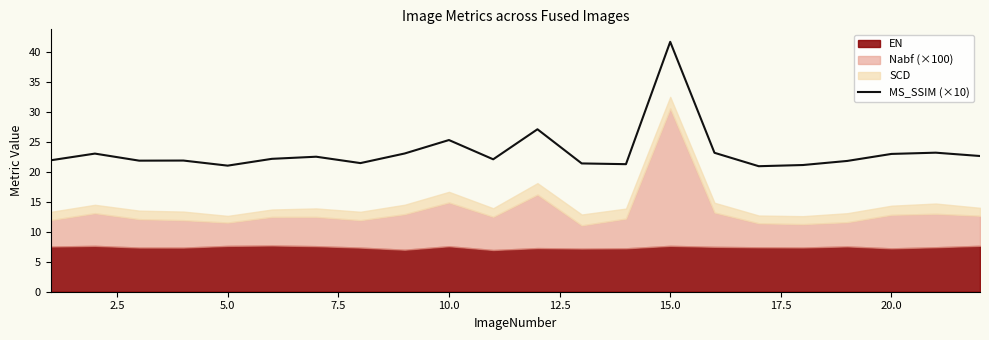

How many points are higher than both their immediate neighbors (excluding endpoints)?

7